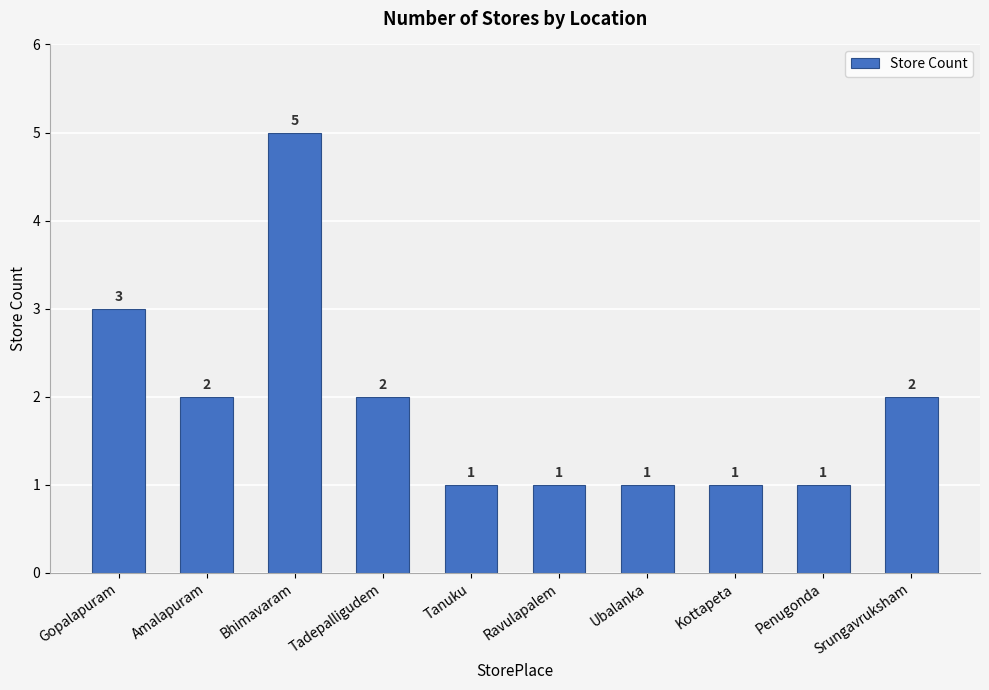

What is the label of the 10th bar from the right?

Gopalapuram